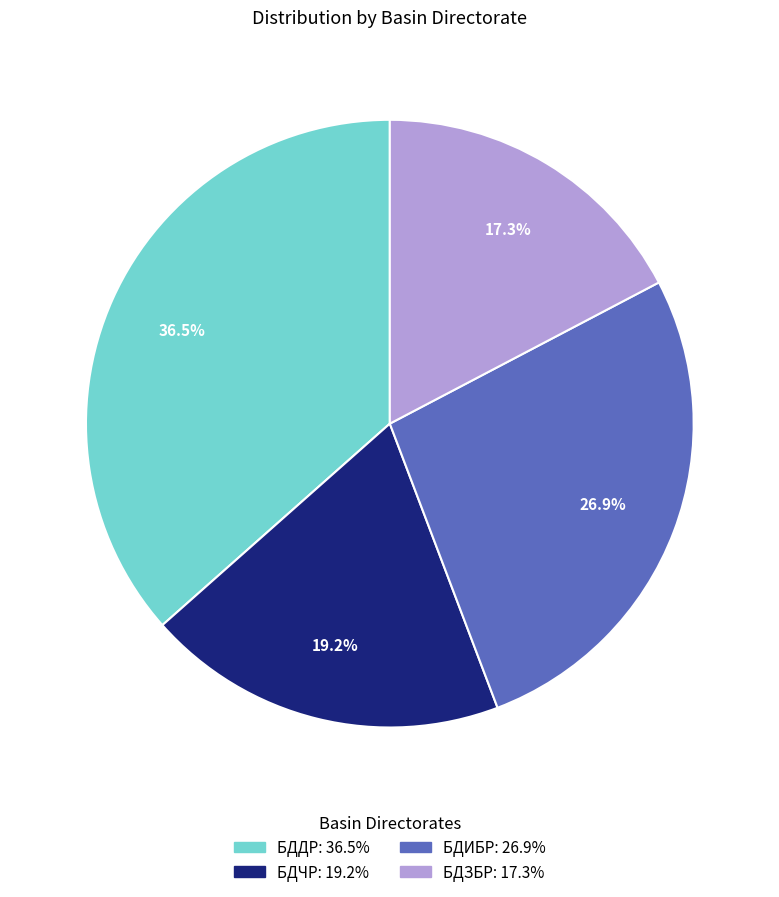

Between БДИБР and БДЧР, which is larger?

БДИБР